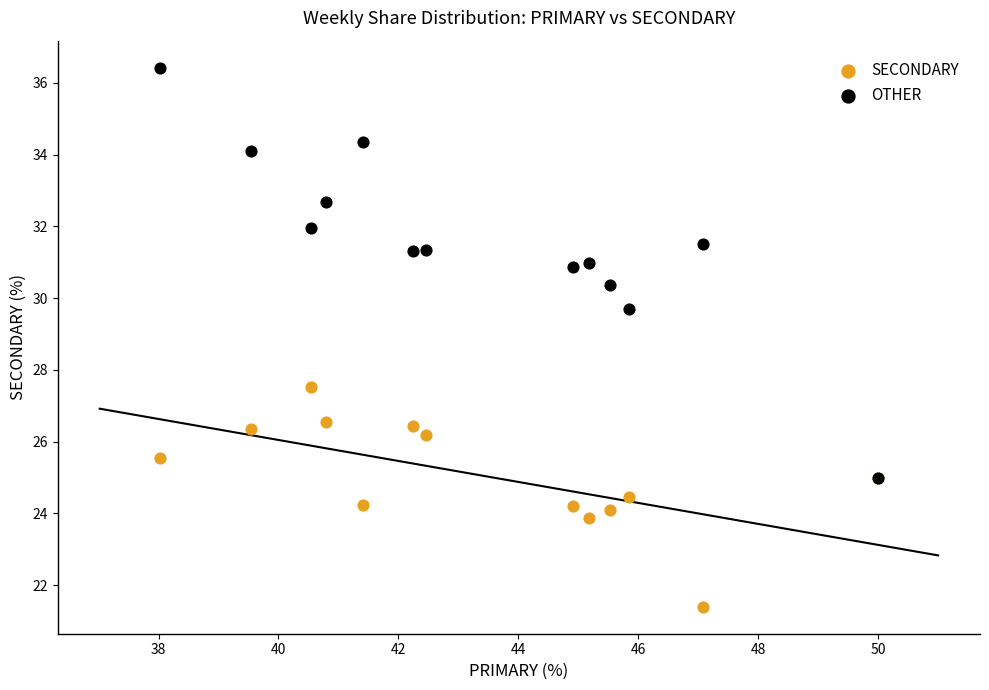

Which series reaches the maximum Y coordinate?

OTHER